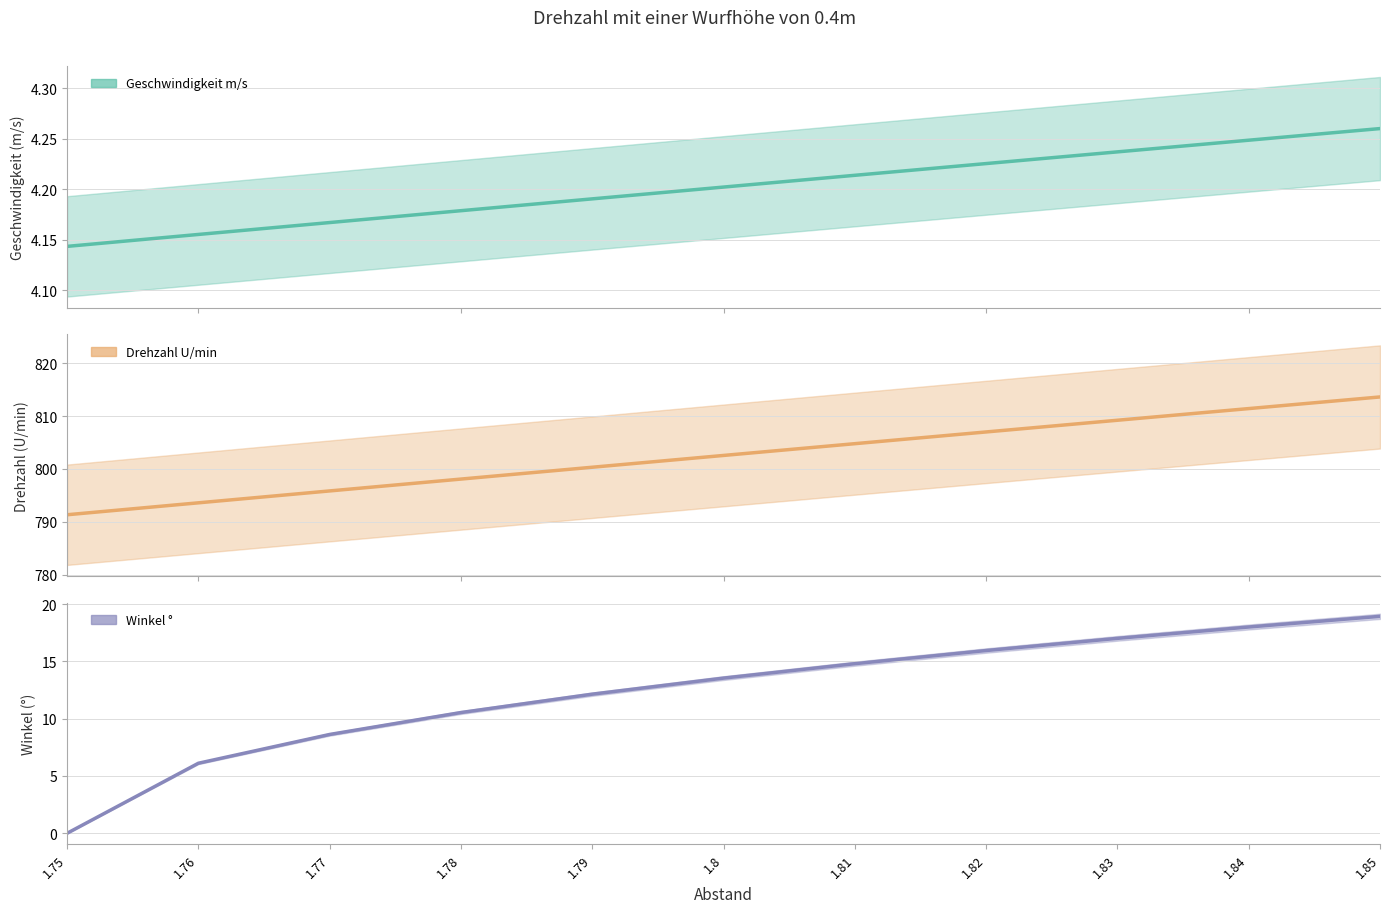

Which series has the widest spread of values?

Drehzahl U/min